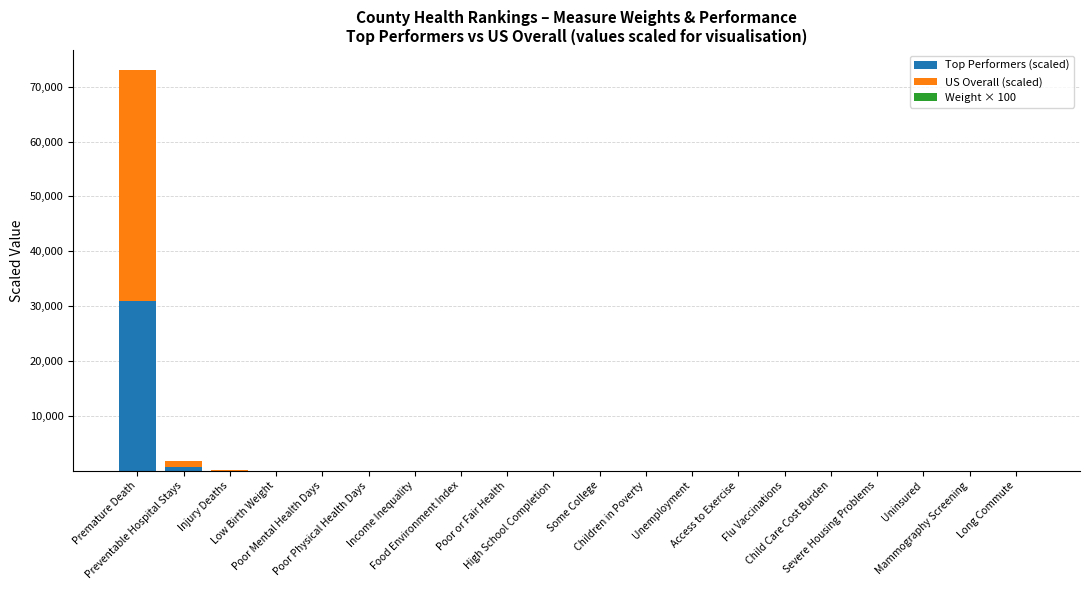

How many distinct data groups are displayed?

3